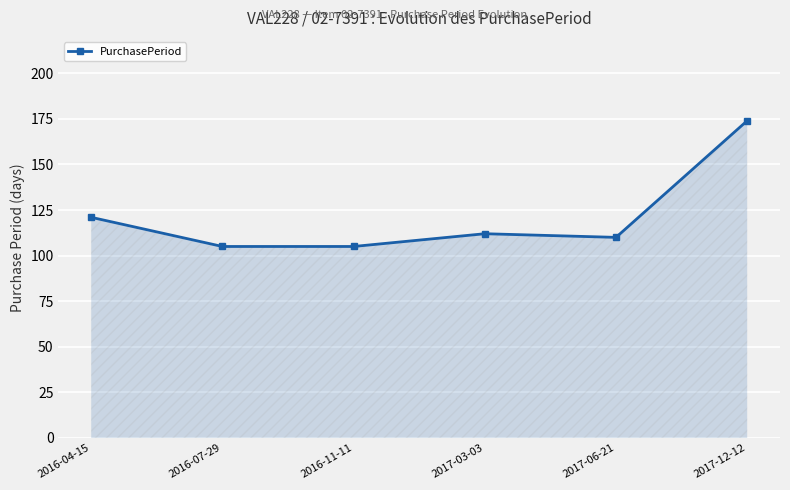

What is the average value?

121